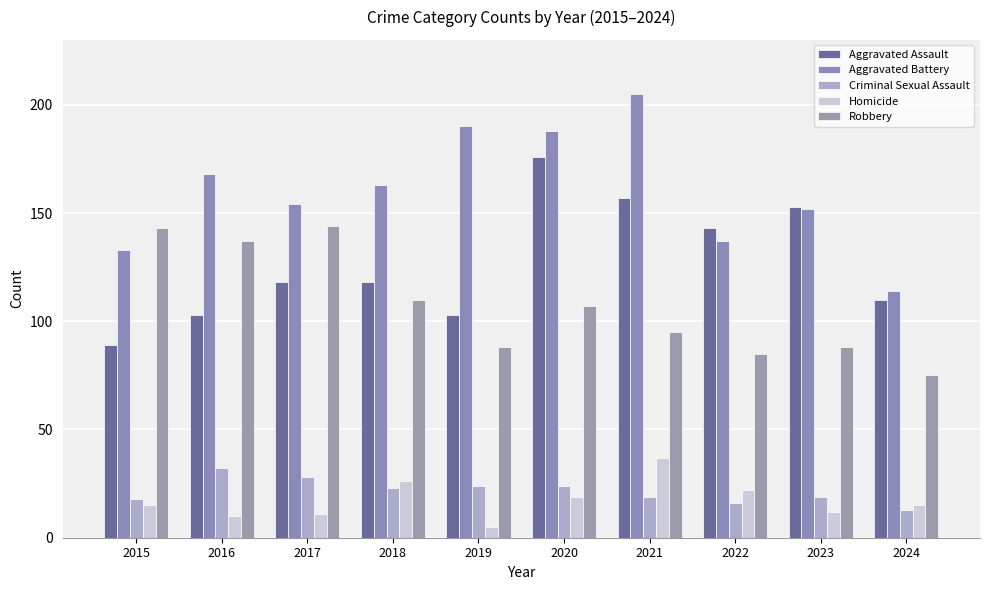

Between 2024 and 2016, which is larger?

2024